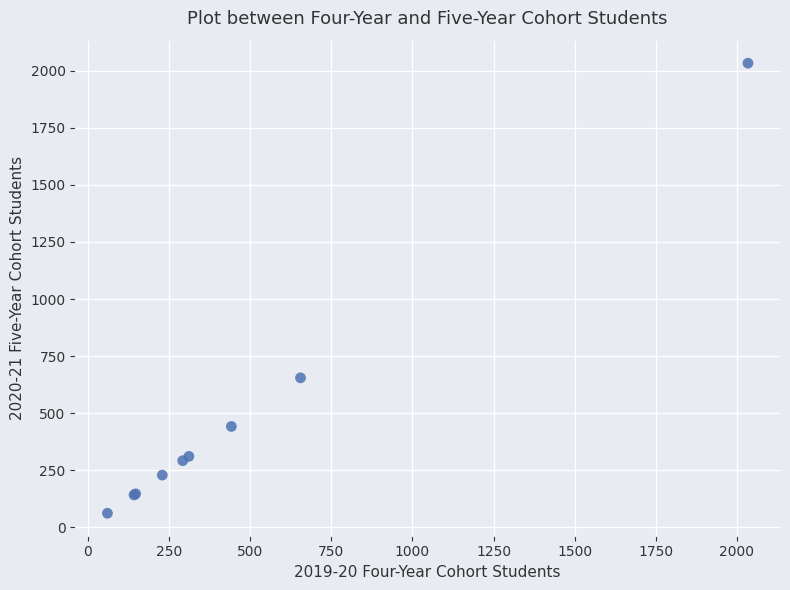

What Y value in the scatter plot is closest to 1047?

655